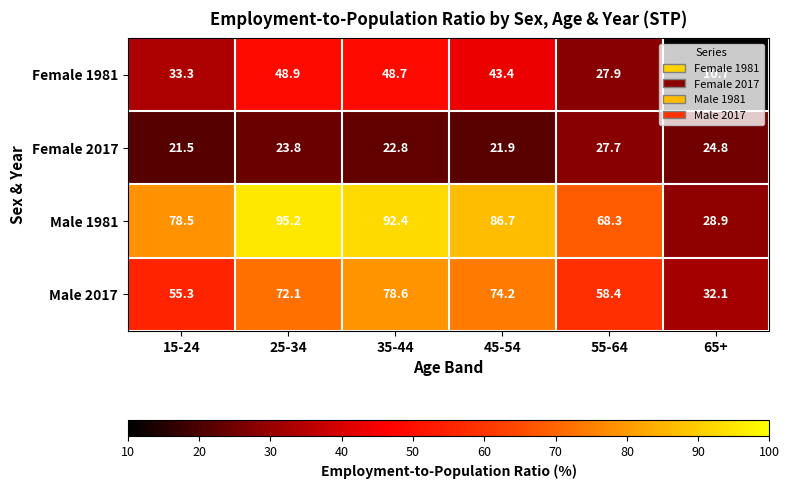

At which category is the sum across all series the highest?

35-44